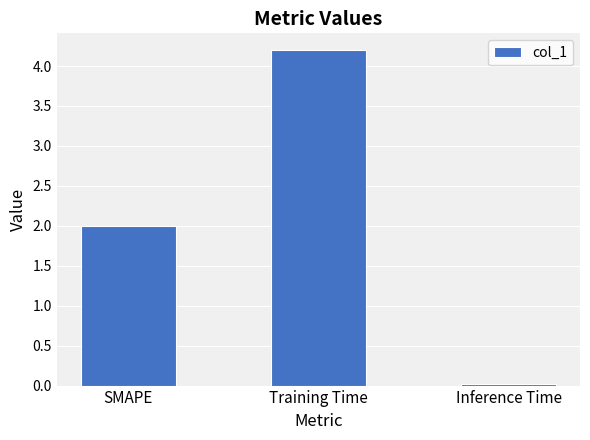

Does the chart contain stacked bars?

No